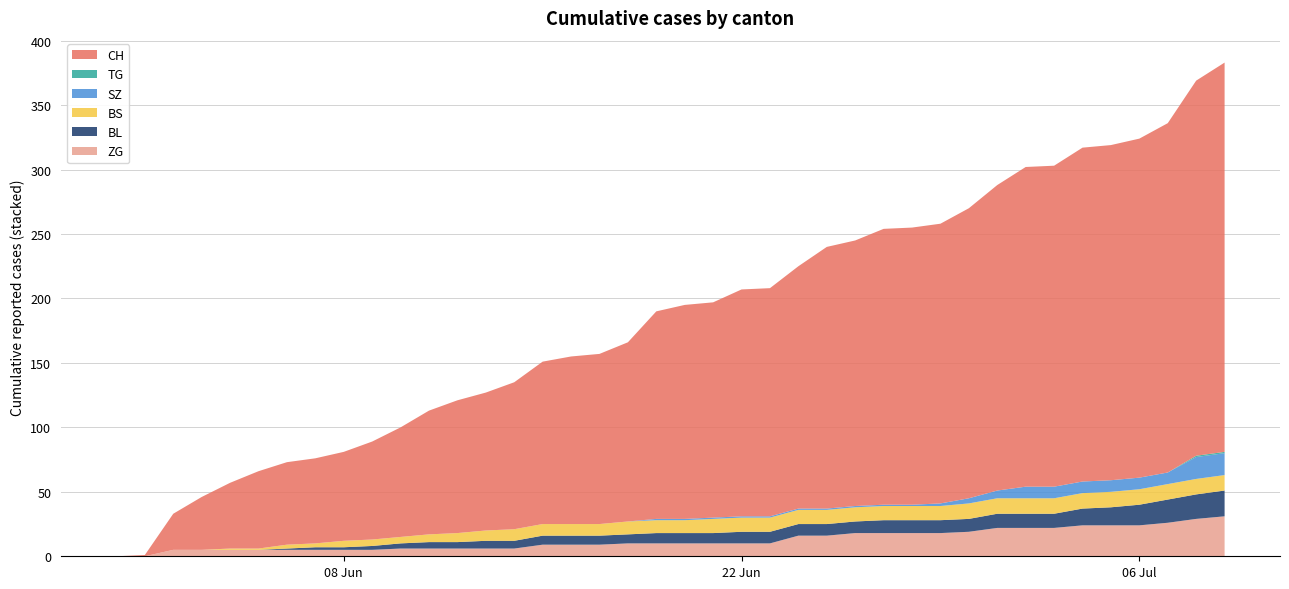

Reading left to right, what are all the values shown in this chart?

ZG: 0=0	1=0	2=5	3=5	4=5	5=5	6=5	7=5	8=5	9=5	10=6	11=6	12=6	13=6	14=6	15=9	16=9	17=9	18=10	19=10	20=10	21=10	22=10	23=10	24=16	25=16	26=18	27=18	28=18	29=18	30=19	31=22	32=22	33=22	34=24	35=24	36=24	37=26	38=29	39=31
BL: 0=0	1=0	2=0	3=0	4=0	5=0	6=1	7=2	8=2	9=3	10=4	11=5	12=5	13=6	14=6	15=7	16=7	17=7	18=7	19=8	20=8	21=8	22=9	23=9	24=9	25=9	26=9	27=10	28=10	29=10	30=10	31=11	32=11	33=11	34=13	35=14	36=16	37=18	38=19	39=20
BS: 0=0	1=0	2=0	3=0	4=1	5=1	6=3	7=3	8=5	9=5	10=5	11=6	12=7	13=8	14=9	15=9	16=9	17=9	18=10	19=10	20=10	21=11	22=11	23=11	24=11	25=11	26=11	27=11	28=11	29=11	30=12	31=12	32=12	33=12	34=12	35=12	36=12	37=12	38=12	39=12
SZ: 0=0	1=0	2=0	3=0	4=0	5=0	6=0	7=0	8=0	9=0	10=0	11=0	12=0	13=0	14=0	15=0	16=0	17=0	18=0	19=1	20=1	21=1	22=1	23=1	24=1	25=1	26=1	27=1	28=1	29=2	30=4	31=6	32=9	33=9	34=9	35=9	36=9	37=9	38=17	39=17
TG: 0=0	1=0	2=0	3=0	4=0	5=0	6=0	7=0	8=0	9=0	10=0	11=0	12=0	13=0	14=0	15=0	16=0	17=0	18=0	19=0	20=0	21=0	22=0	23=0	24=0	25=0	26=0	27=0	28=0	29=0	30=0	31=0	32=0	33=0	34=0	35=0	36=0	37=0	38=1	39=1
CH: 0=0	1=1	2=28	3=41	4=51	5=60	6=64	7=66	8=69	9=76	10=85	11=96	12=103	13=107	14=114	15=126	16=130	17=132	18=139	19=161	20=166	21=167	22=176	23=177	24=188	25=203	26=206	27=214	28=215	29=217	30=225	31=237	32=248	33=249	34=259	35=260	36=263	37=271	38=291	39=302